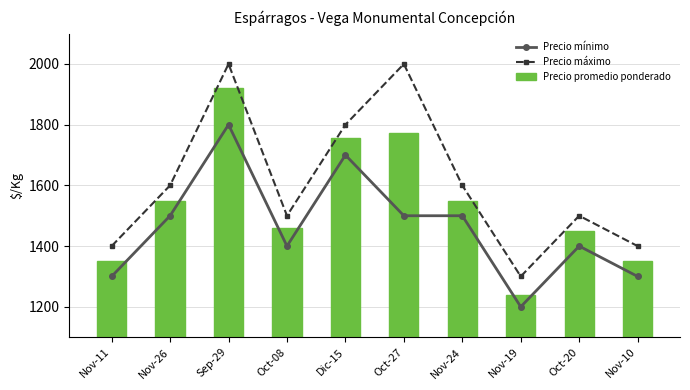

What is the difference between the highest and lowest values at Nov-10?

100